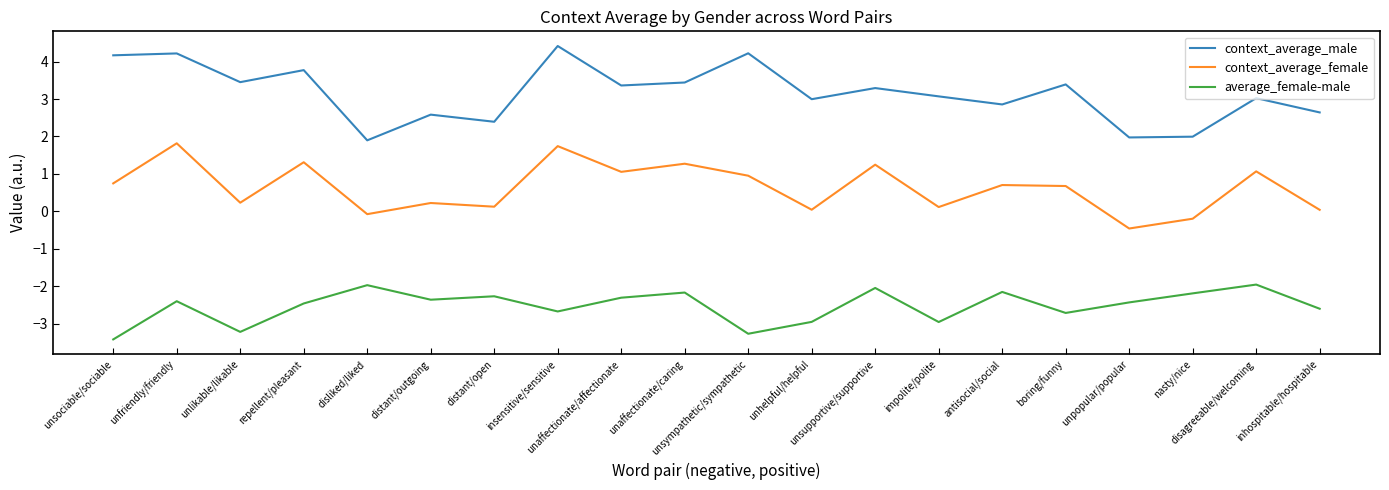

Which series has the largest range (max minus min)?

context_average_male